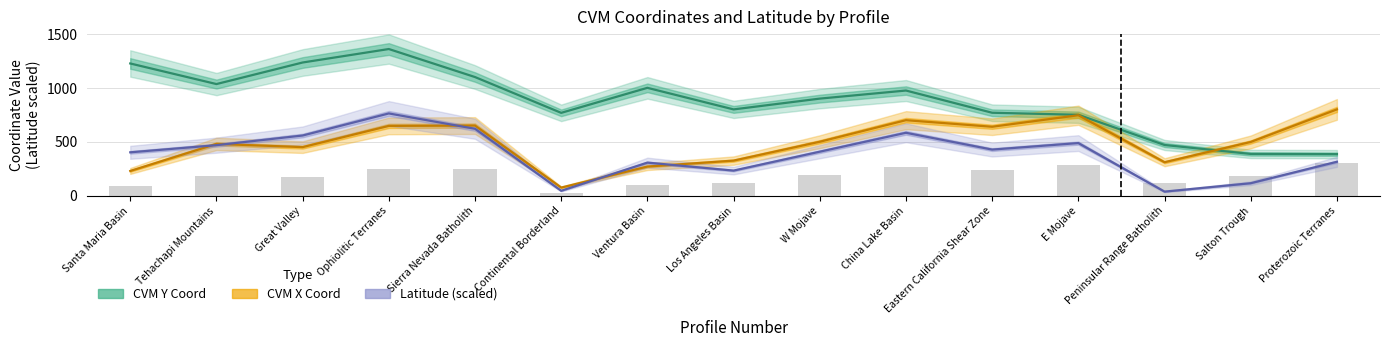

At how many categories does at least one series exceed 517?

13